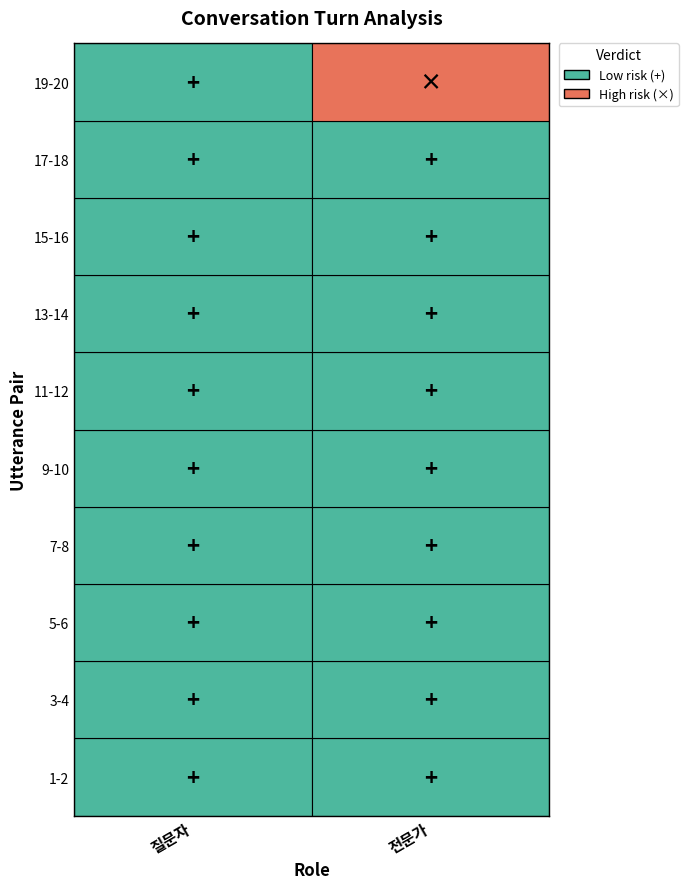

Reading right to left, extract all data points from this chart.

질문자: 19-20=0	17-18=0	15-16=0	13-14=0	11-12=0	9-10=0	7-8=0	5-6=0	3-4=0	1-2=0
전문가: 19-20=1	17-18=0	15-16=0	13-14=0	11-12=0	9-10=0	7-8=0	5-6=0	3-4=0	1-2=0